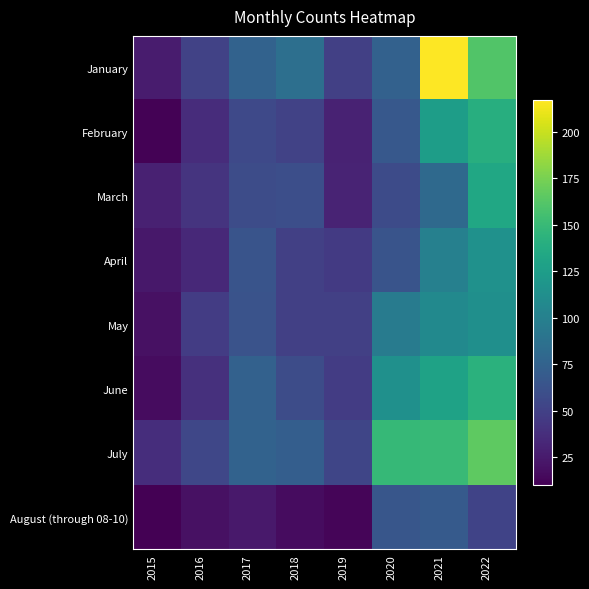

Reading right to left, list all the values displayed in this chart.

January: 2022=161	2021=217	2020=74	2019=49	2018=86	2017=75	2016=51	2015=26
February: 2022=140	2021=125	2020=67	2019=30	2018=51	2017=56	2016=36	2015=11
March: 2022=133	2021=81	2020=57	2019=31	2018=60	2017=58	2016=41	2015=29
April: 2022=115	2021=100	2020=64	2019=45	2018=49	2017=64	2016=34	2015=23
May: 2022=113	2021=108	2020=96	2019=49	2018=49	2017=63	2016=47	2015=19
June: 2022=142	2021=129	2020=114	2019=47	2018=58	2017=74	2016=39	2015=17
July: 2022=166	2021=150	2020=149	2019=53	2018=72	2017=75	2016=54	2015=37
August (through 08-10): 2022=52	2021=69	2020=65	2019=13	2018=17	2017=24	2016=19	2015=10